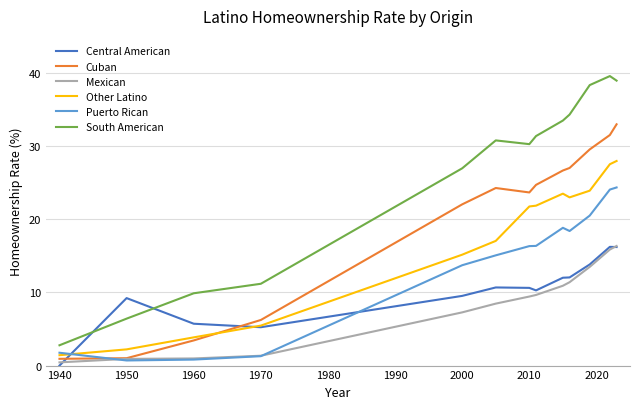

Which series has the widest spread of values?

South American